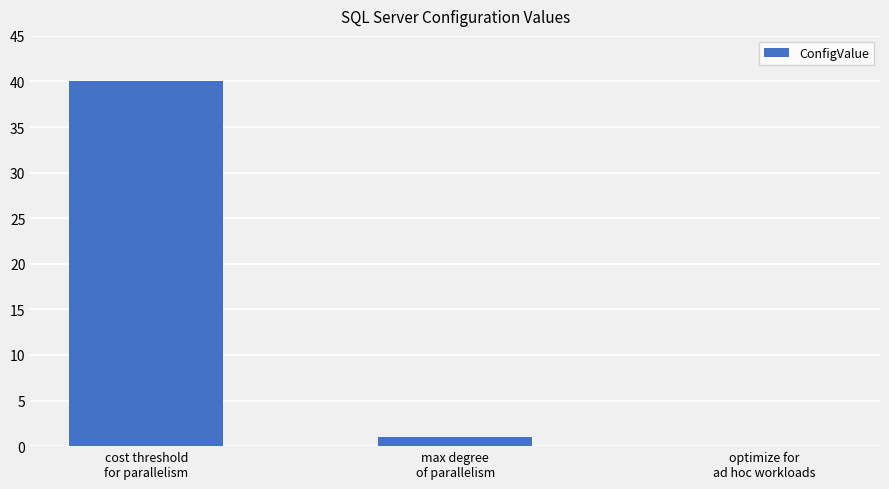

How many data points does each series have?

3